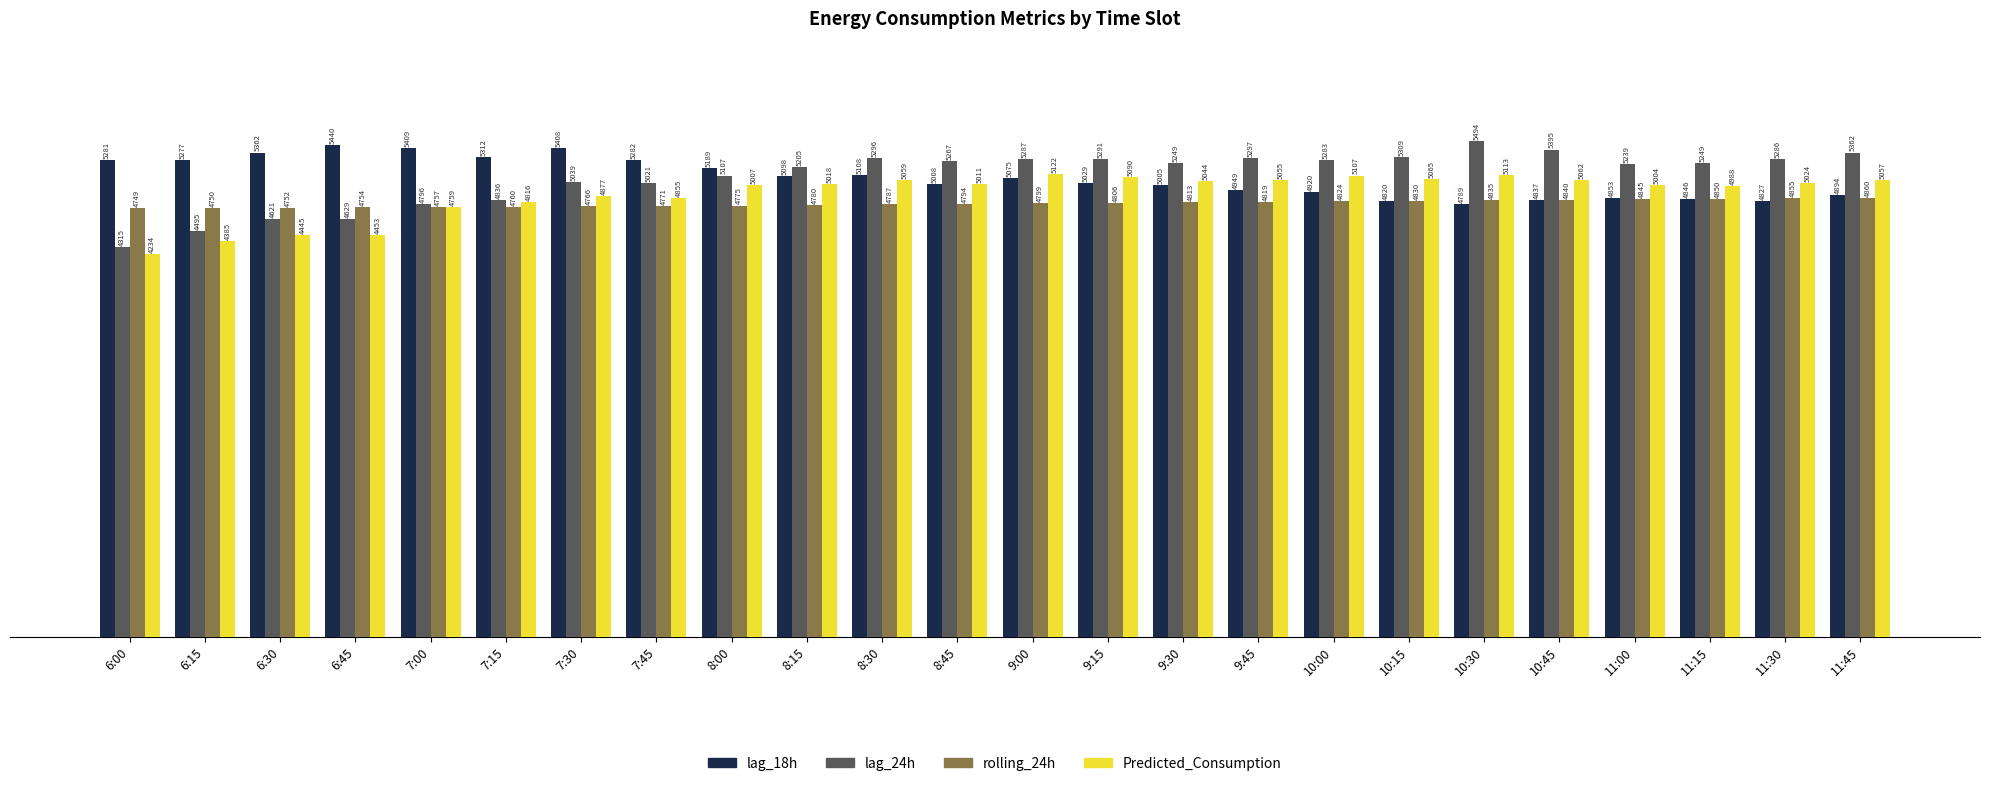

How many groups of bars are there?

24